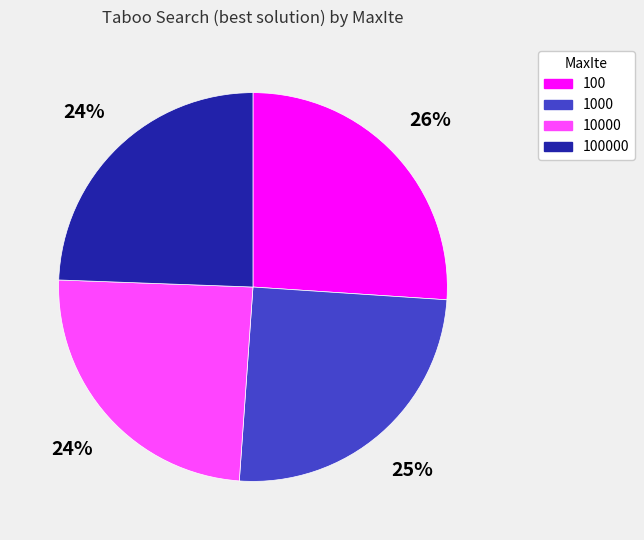

Which slice is the largest?

100